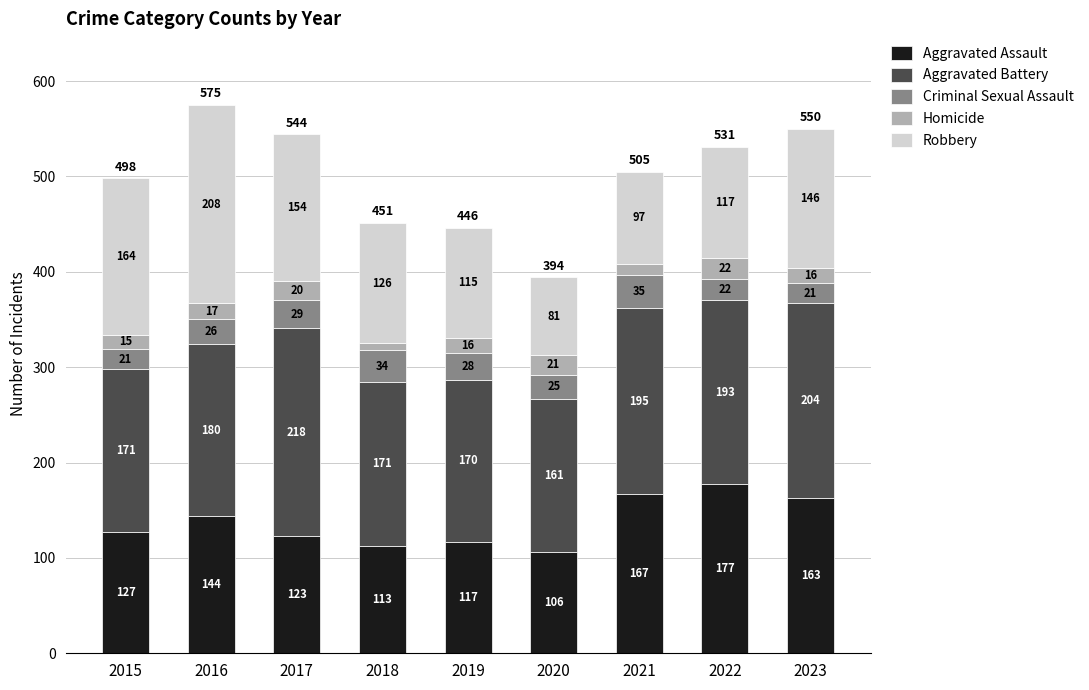

What is the total value across all series at 2019?

446